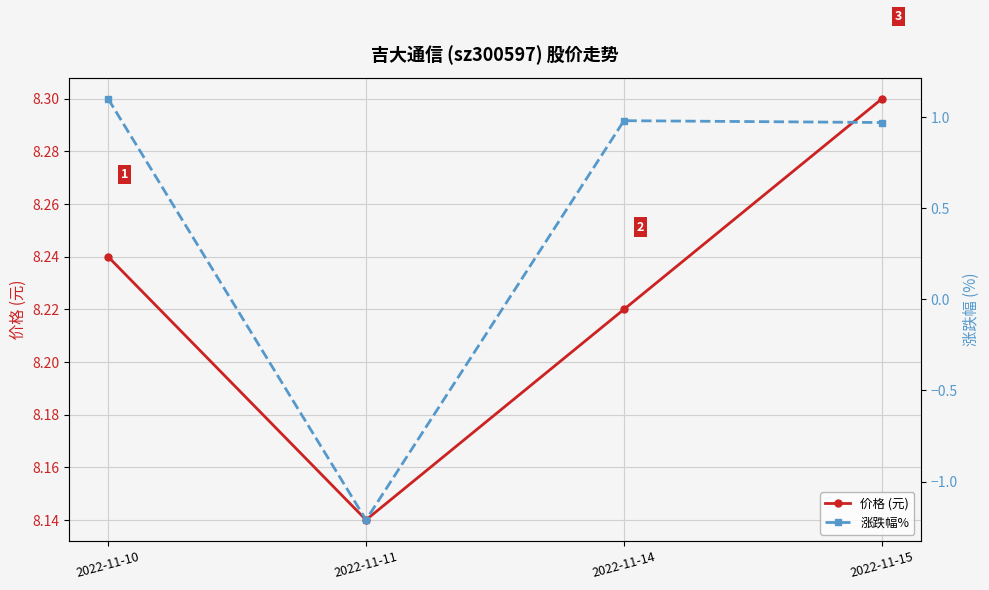

What is the minimum value for 涨跌幅%?

-1.2